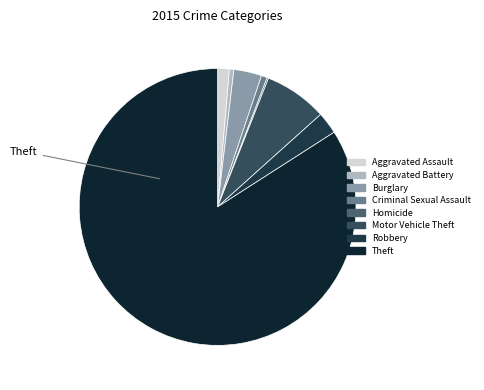

True or false: Robbery accounts for 3% of the total.

True